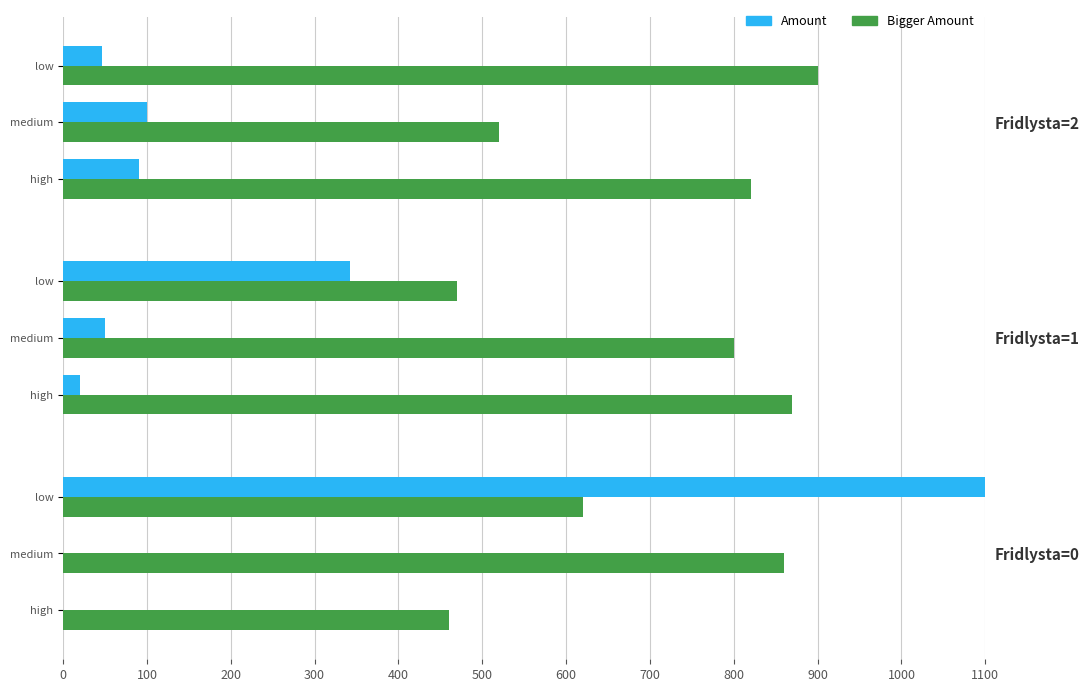

What is the difference between the highest and lowest values at medium?

420